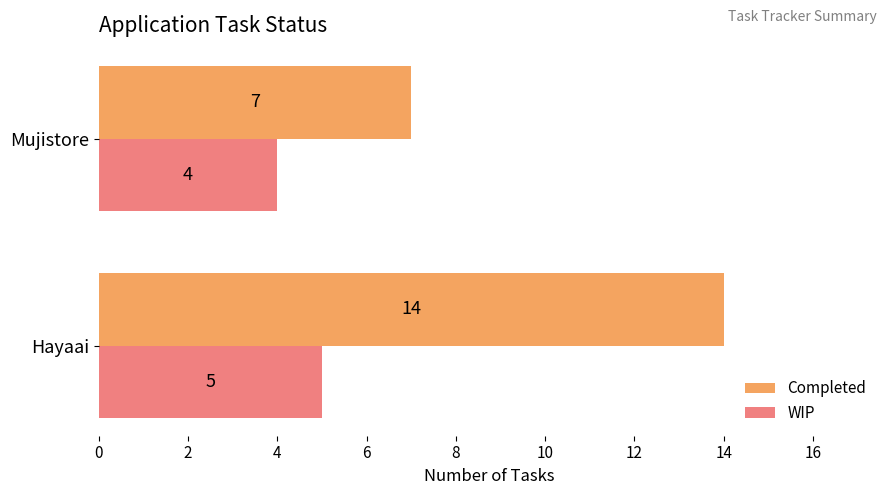

Where is Completed nearest to the value 10?

Mujistore